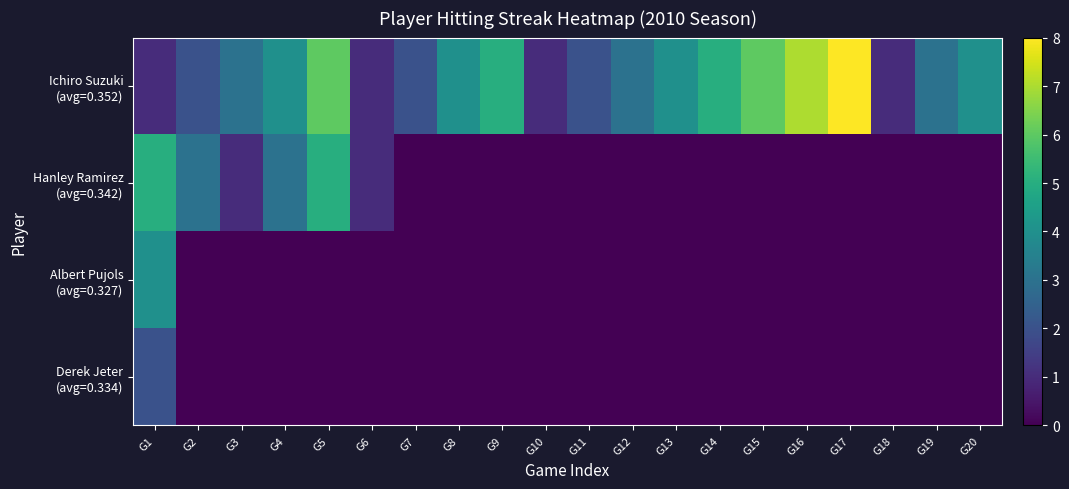

At which category does the chart reach its minimum across all series?

G7